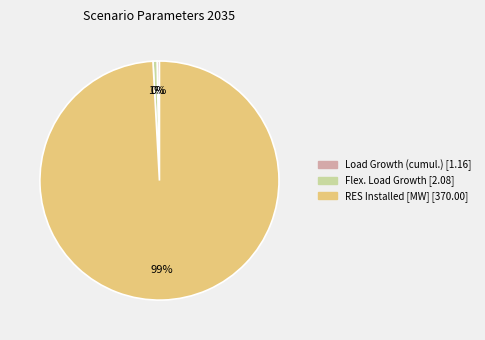

To the nearest percent, what is the difference between the largest and smallest slice percentages?

99%